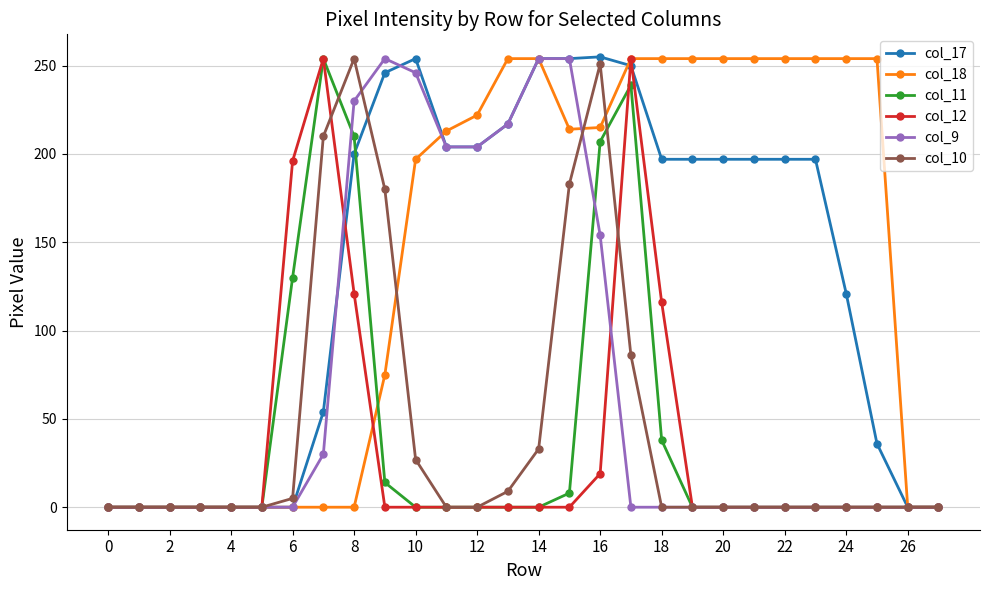

Which series has the widest spread of values?

col_17